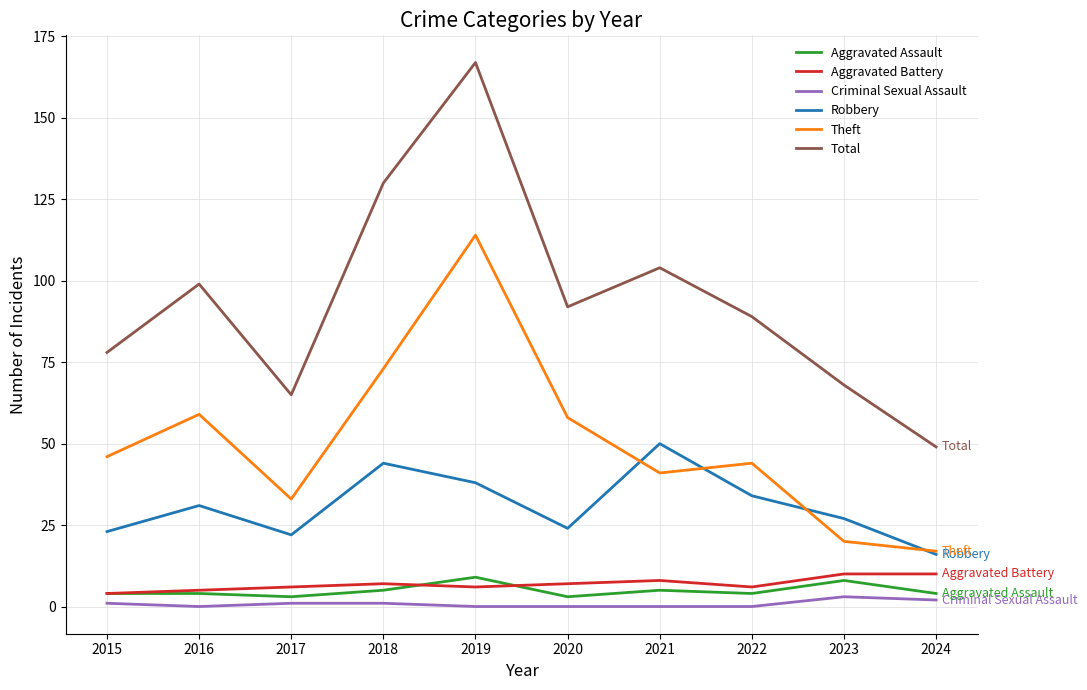

The value of Total at 2022 is 117. True or false?

False